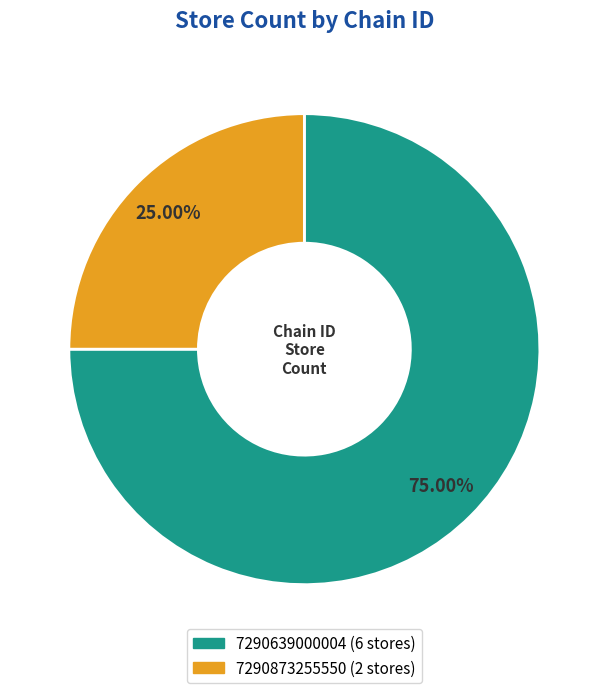

The 7290873255550 slice represents 25% of the pie. True or false?

True